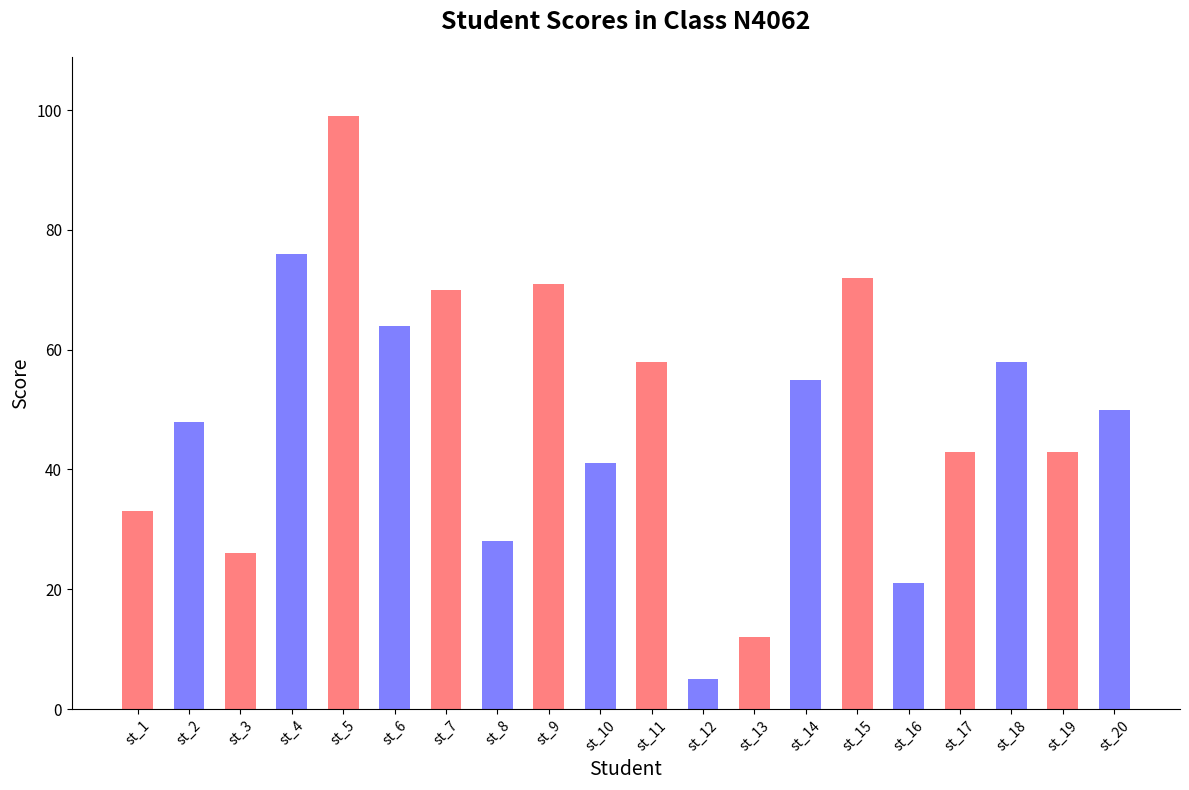

Reading left to right, extract all data points from this chart.

33	48	26	76	99	64	70	28	71	41	58	5	12	55	72	21	43	58	43	50